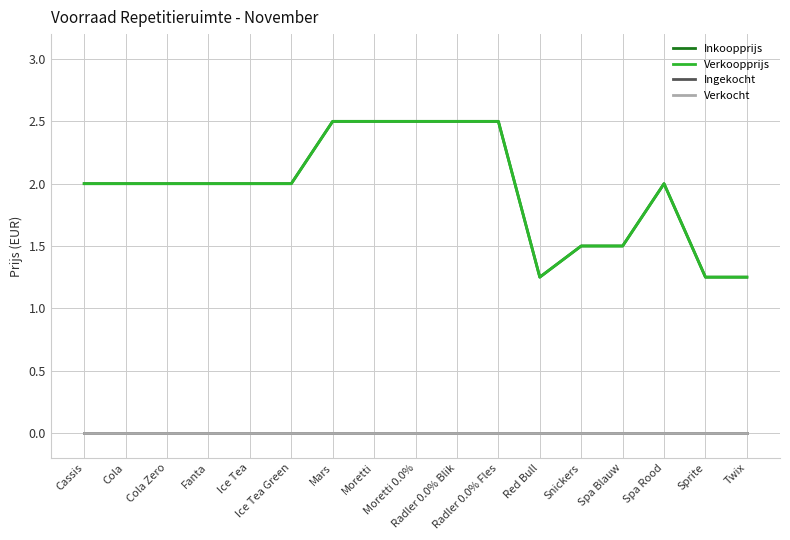

Does the chart have visible grid lines?

Yes